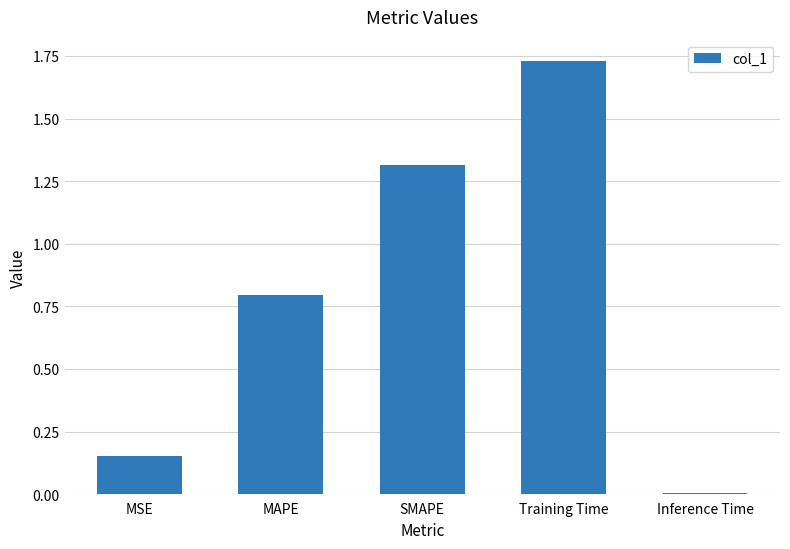

What position from the right is MAPE?

4